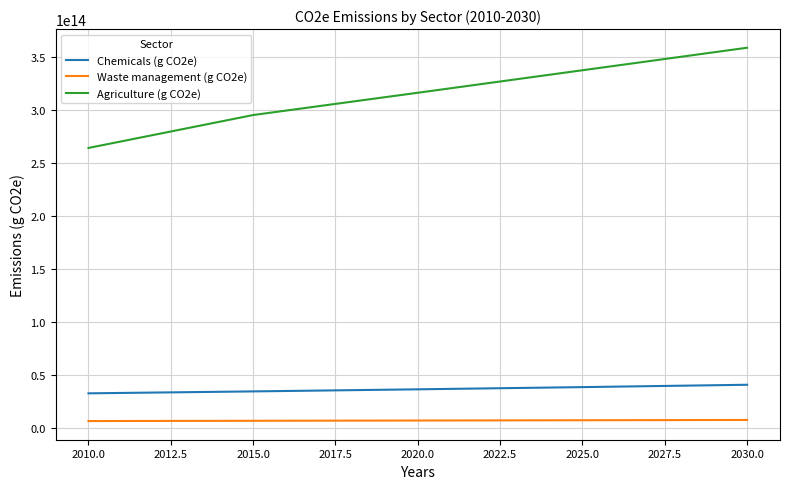

List the series in order of their peak value, lowest first.

Waste management (g CO2e), Chemicals (g CO2e), Agriculture (g CO2e)